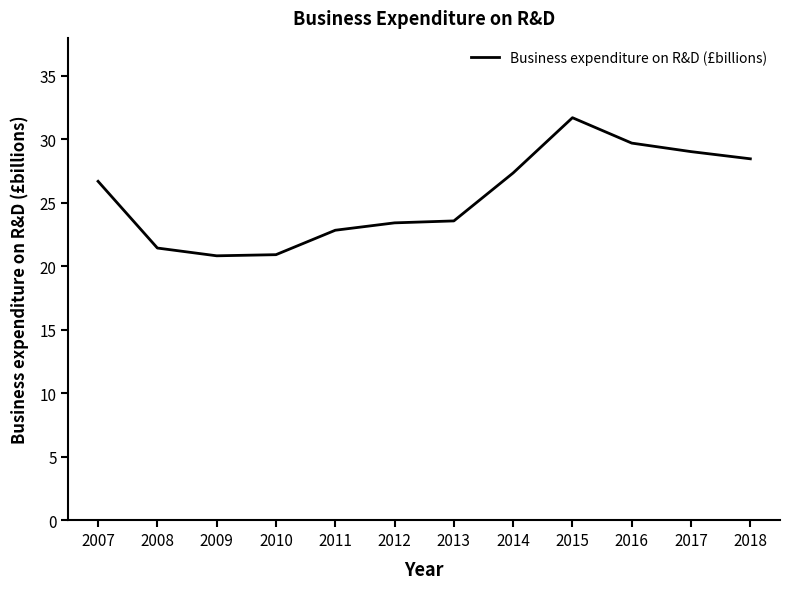

Approximately how many times larger is the value at 2018 compared to 2013?

1.2